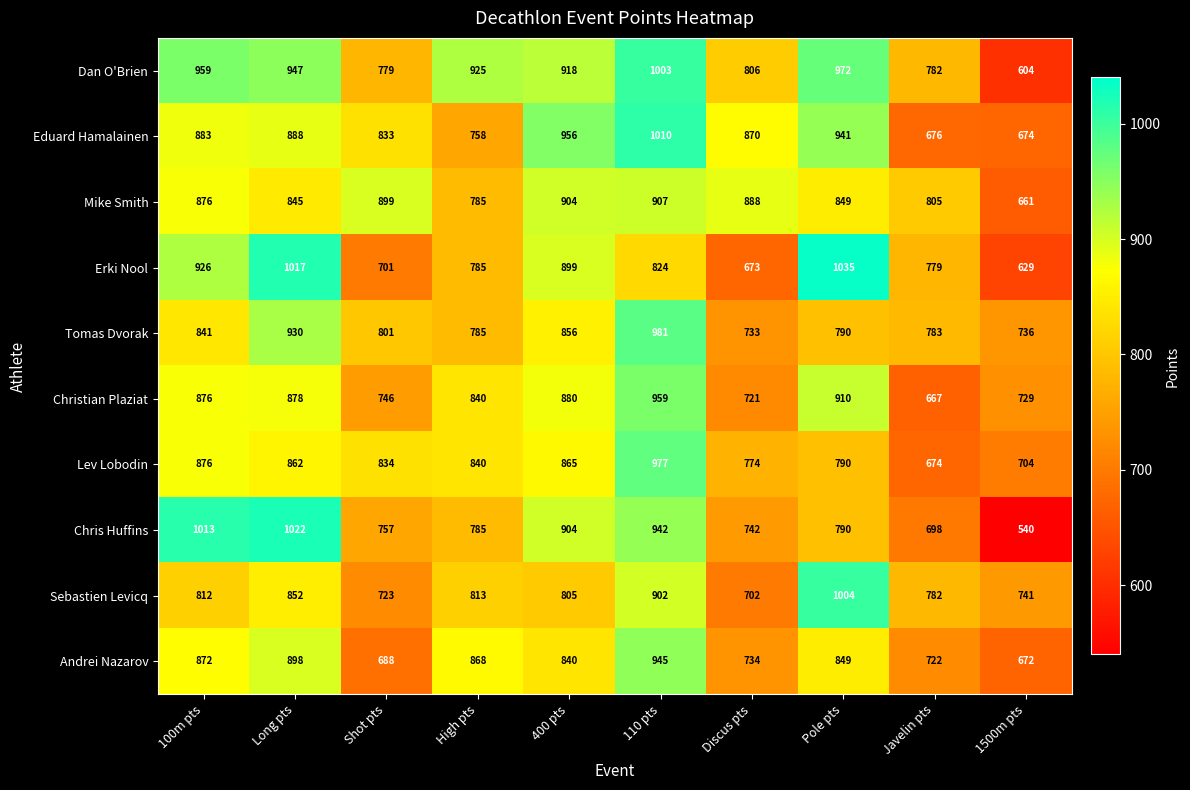

List the labels in order of Erki Nool value, largest first.

Pole pts, Long pts, 100m pts, 400 pts, 110 pts, High pts, Javelin pts, Shot pts, Discus pts, 1500m pts